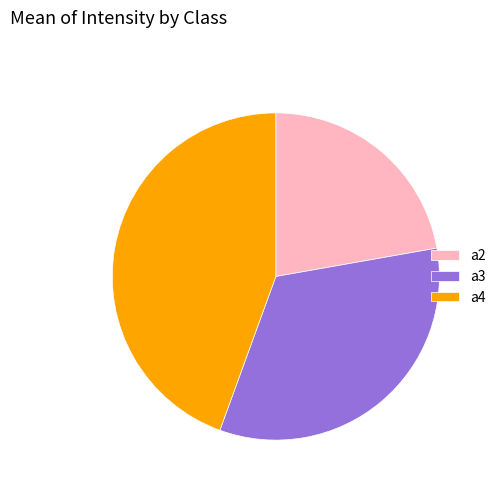

Does a4 represent more than half of the total?

No